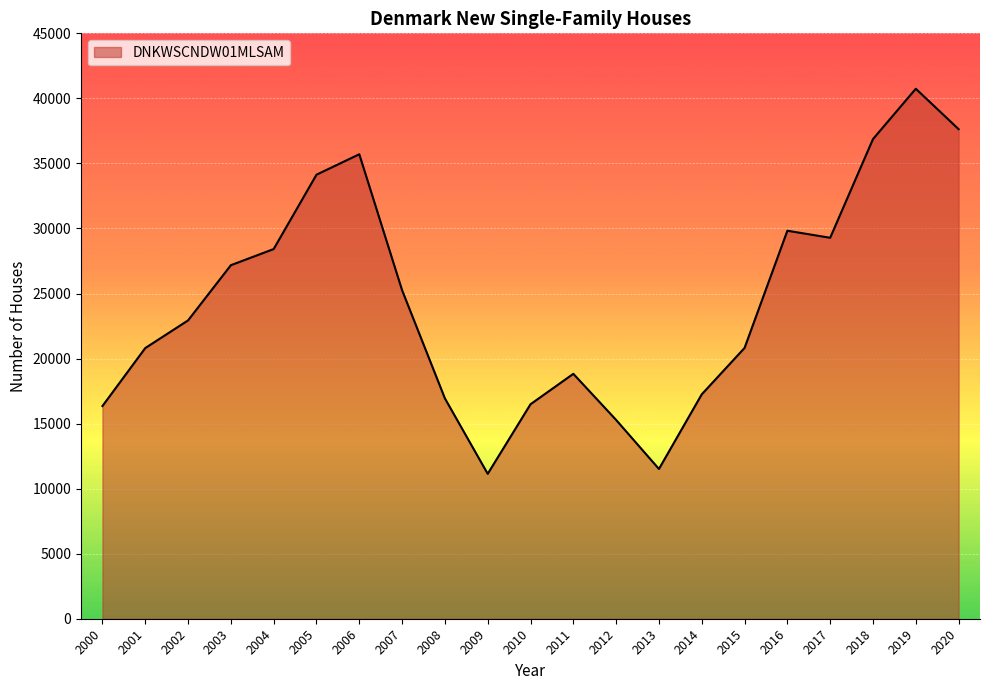

What is the approximate value at 2003, to the nearest 50?

27200